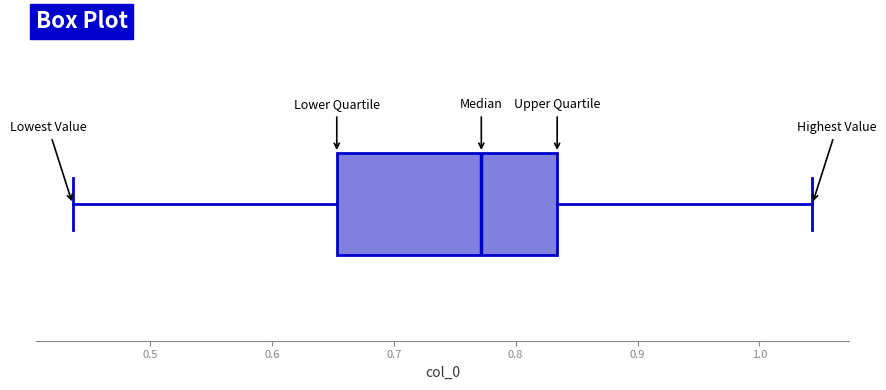

Read this box plot against the x-axis: the position of the median line, the range covered by the box, and the ends of both whiskers. The values are not printed on the chart, so give them approximately, as read against the axis.

median 0.77, box 0.65 to 0.83, whiskers 0.44 to 1.04